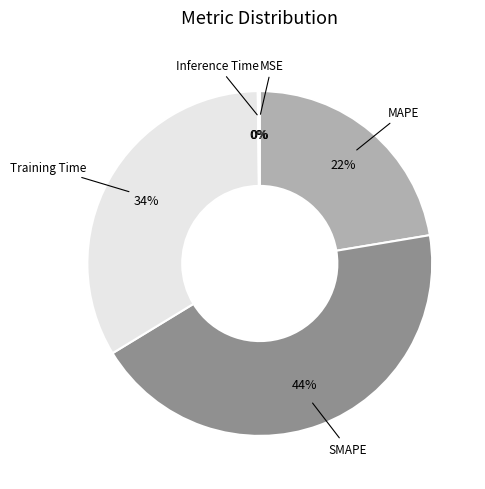

Is SMAPE the majority of the pie?

No